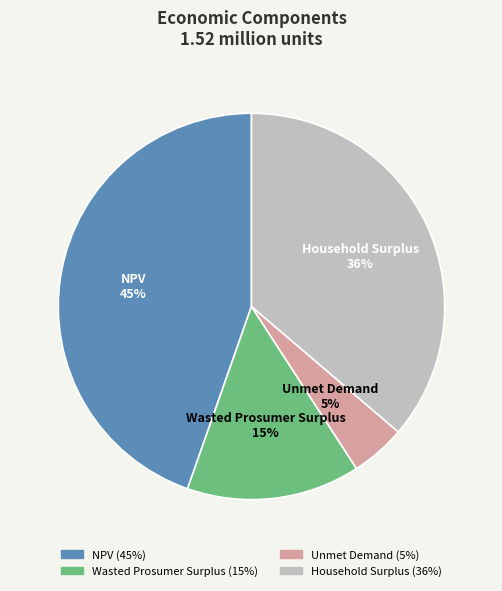

Is the sum of Household Surplus and NPV greater than half?

Yes